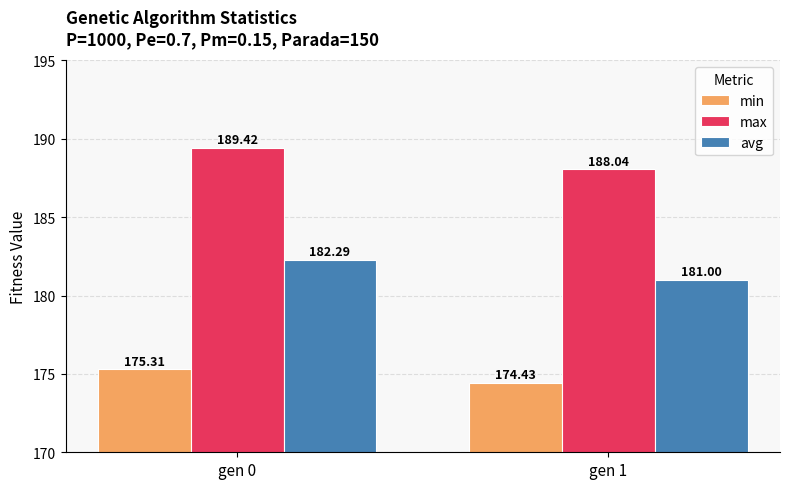

At which category is the sum across all series the highest?

gen 0